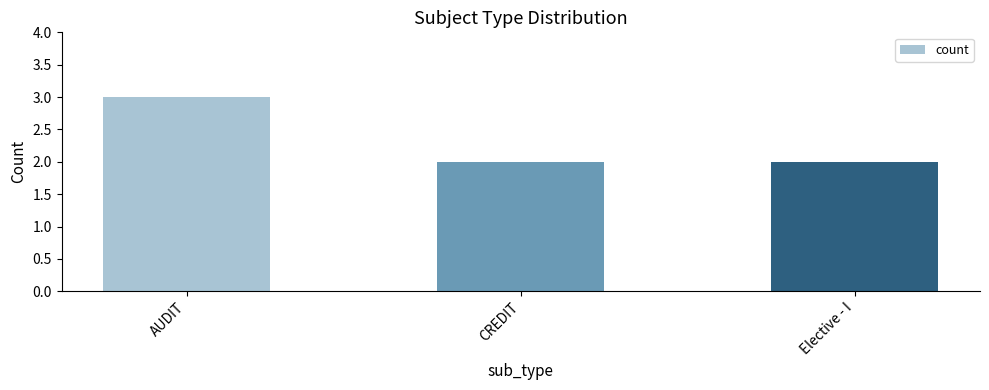

Does the chart contain any negative values?

No